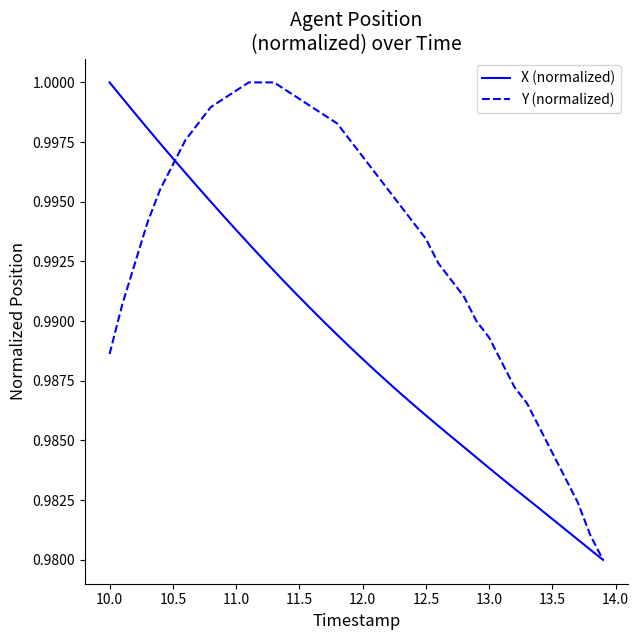

List the series in order of their overall mean, highest first.

Y (normalized), X (normalized)